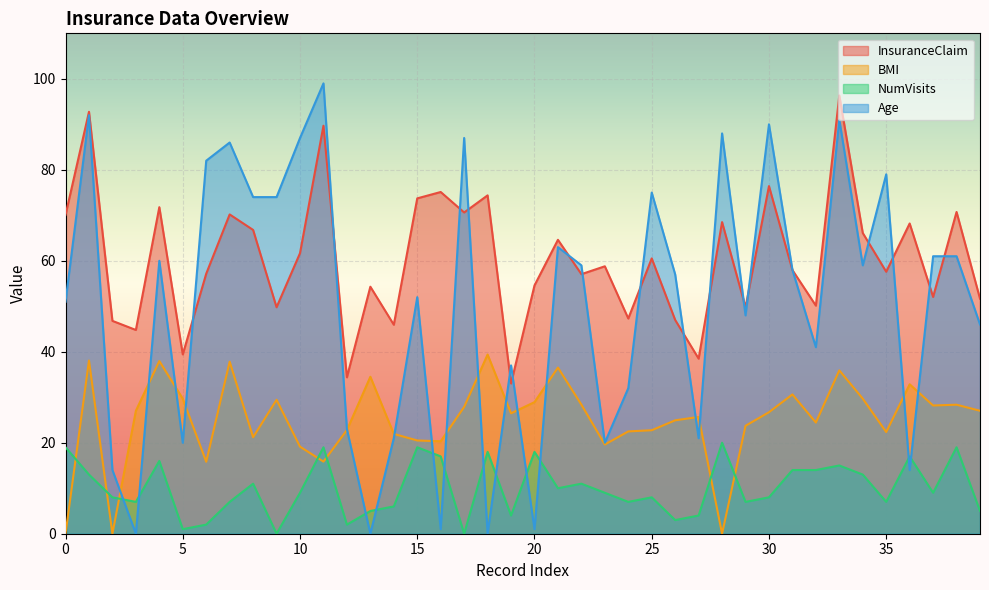

Where do Age and NumVisits first cross each other?

2 and 3